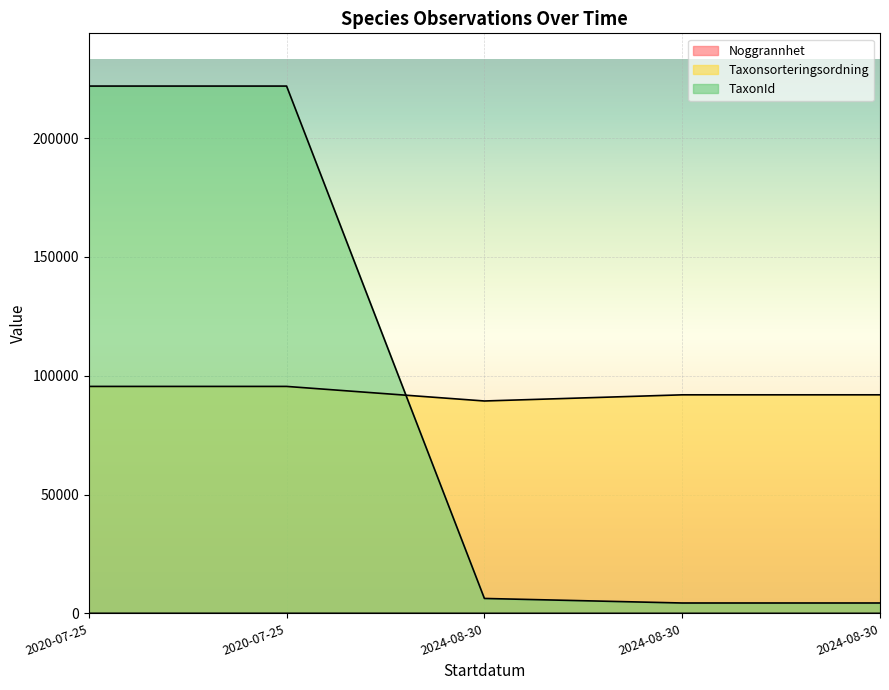

What is the difference between the maximum and minimum values in the Taxonsorteringsordning series?

6134